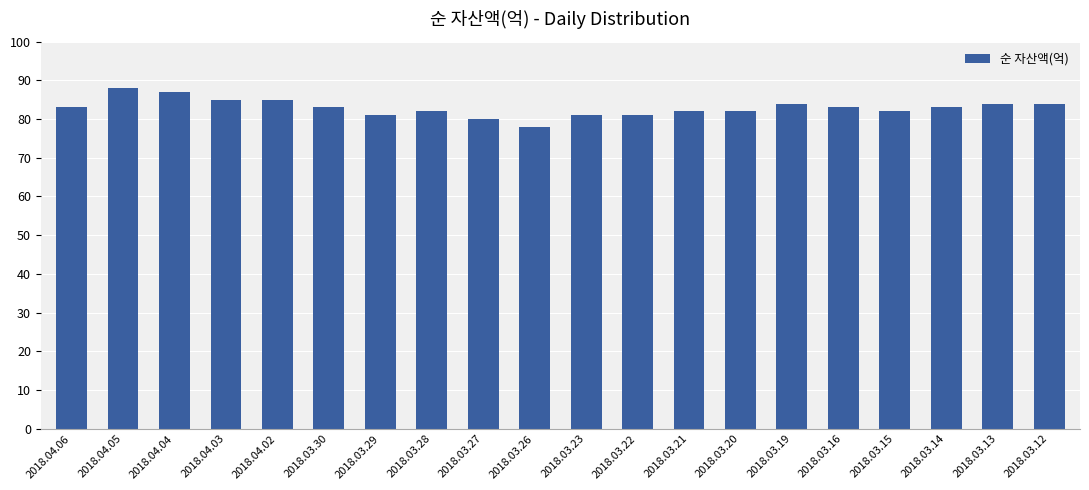

Reading right to left, list all the values displayed in this chart.

84	84	83	82	83	84	82	82	81	81	78	80	82	81	83	85	85	87	88	83